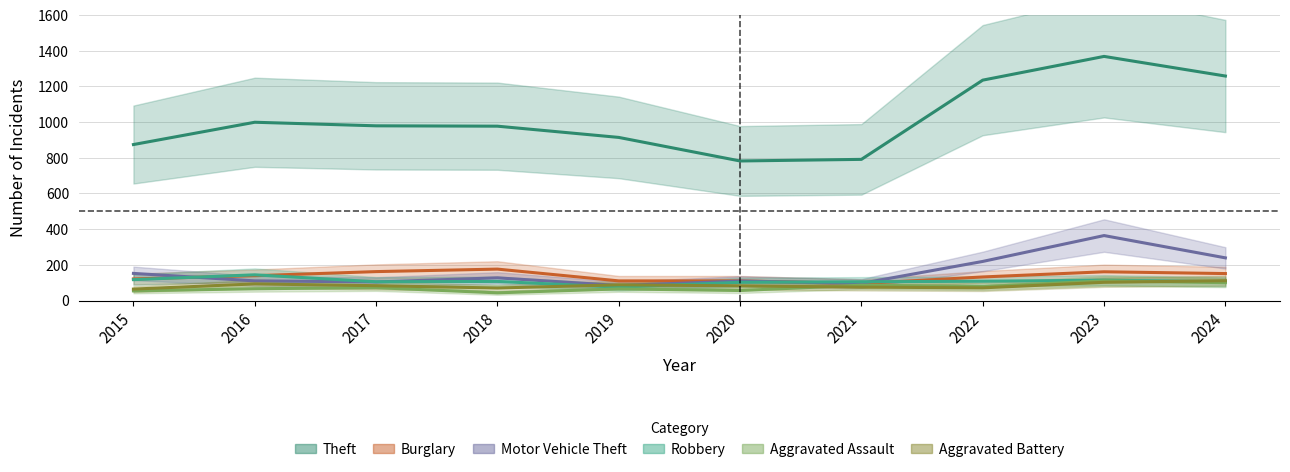

Which category has the highest value across all series?

2023